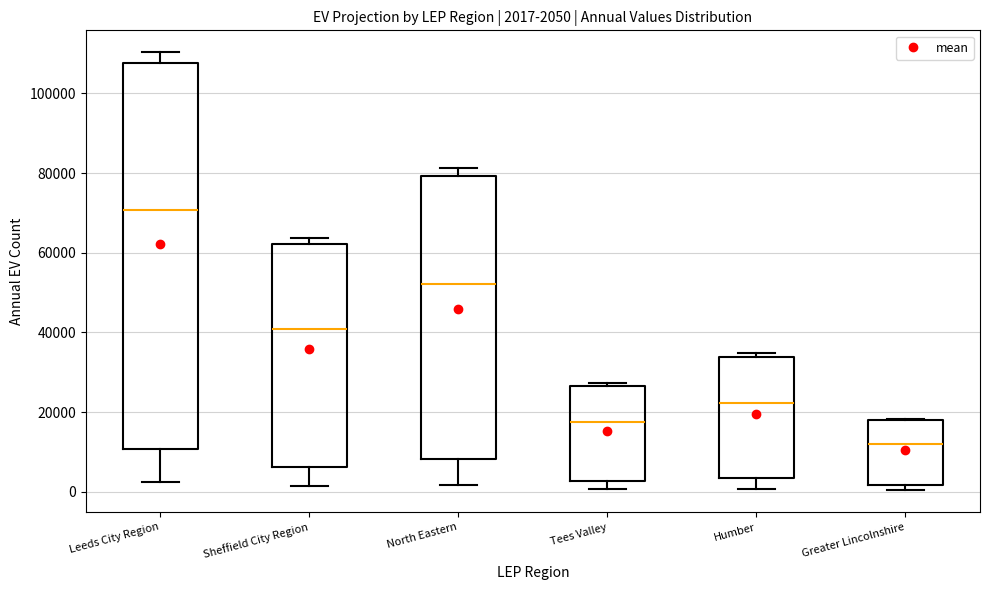

Which box's median line is the highest?

Leeds City Region